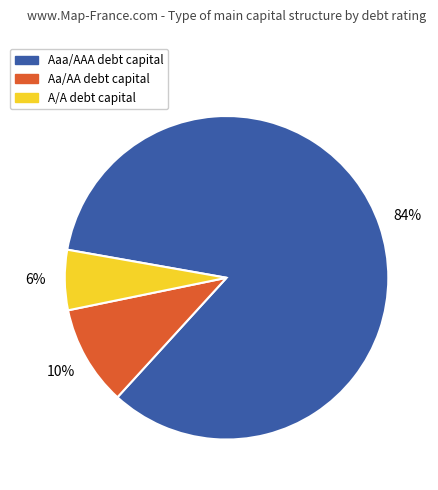

Combined, do Aaa/AAA and Aa/AA account for over 50%?

Yes